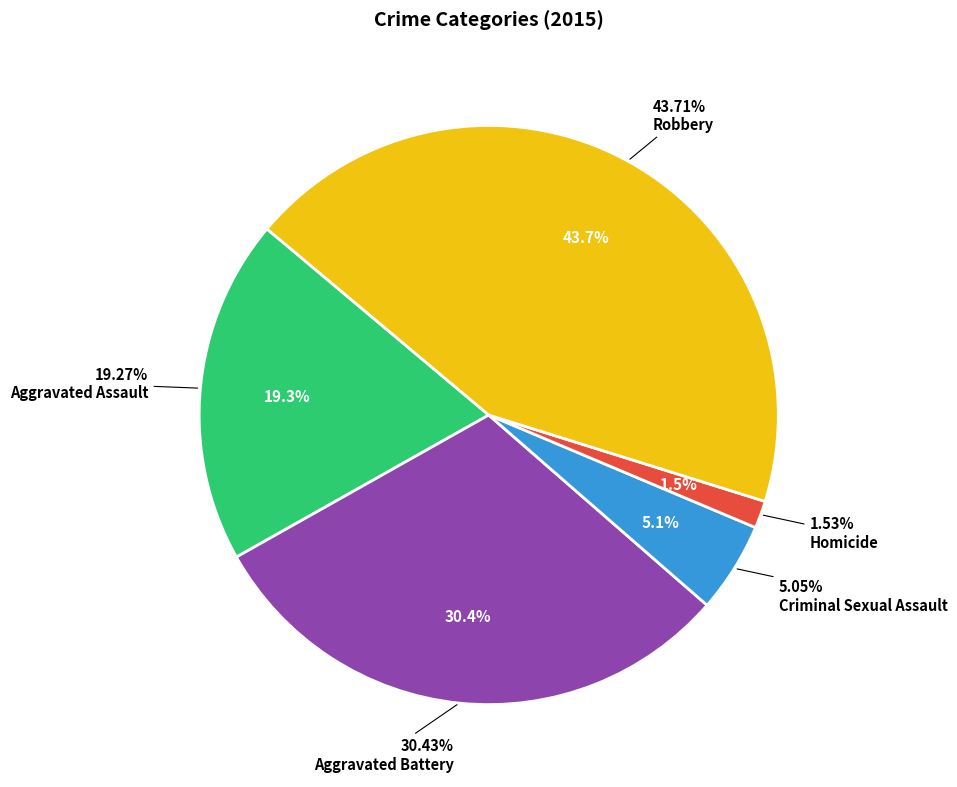

The Aggravated Battery slice represents 30% of the pie. True or false?

True